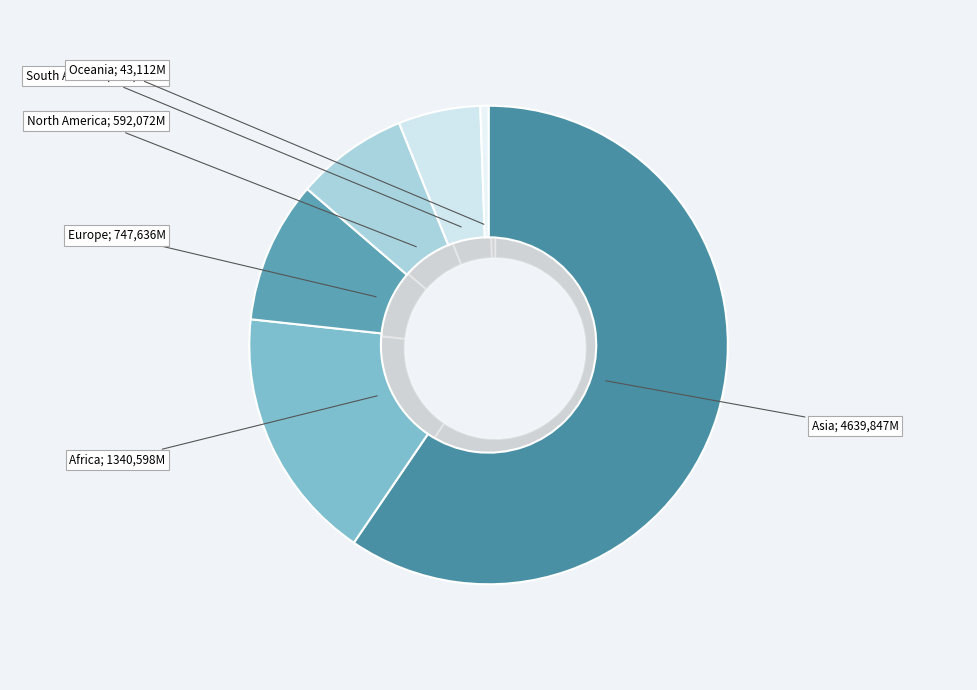

Combined, what portion of the pie is Europe and Oceania?

10.1%